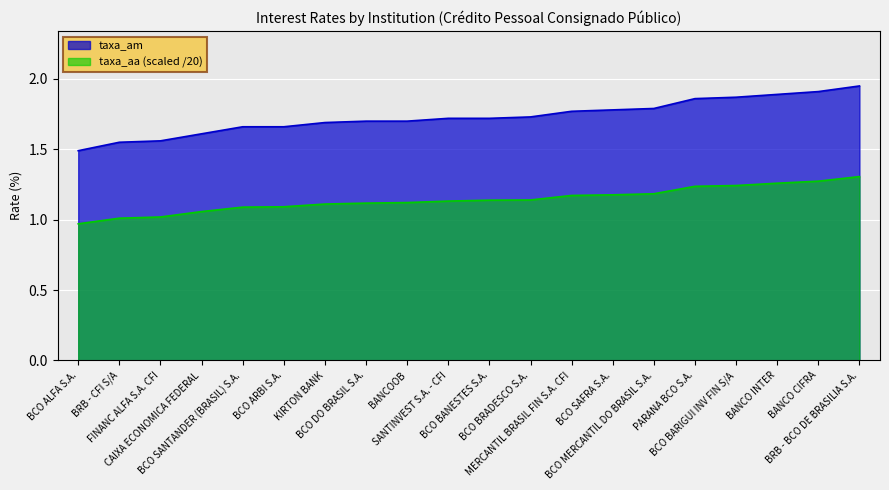

What is the smallest value displayed?

1.0